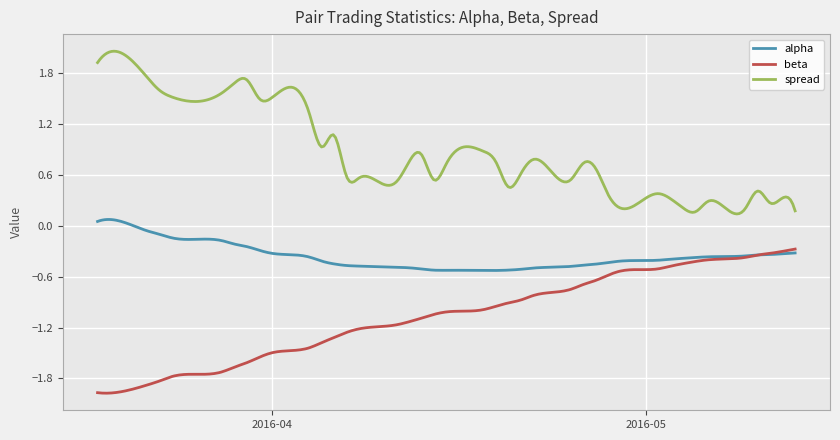

How many categories are shown in the chart?

300